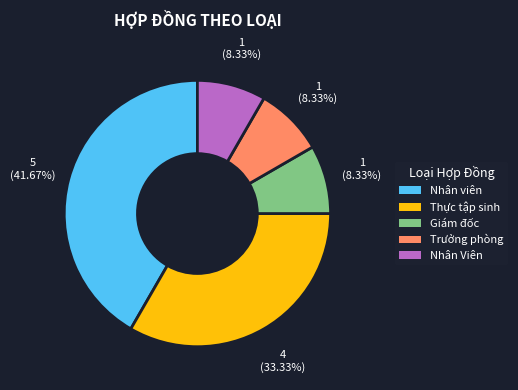

True or false: Nhân Viên accounts for 8% of the total.

True